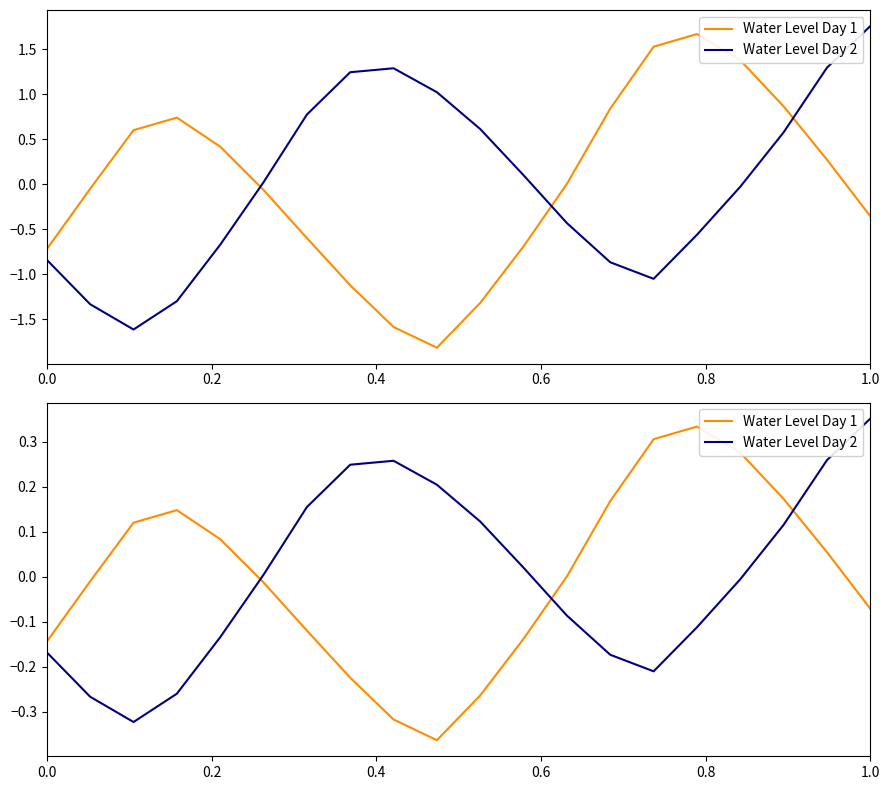

Does the chart display data point markers on the line(s)?

No